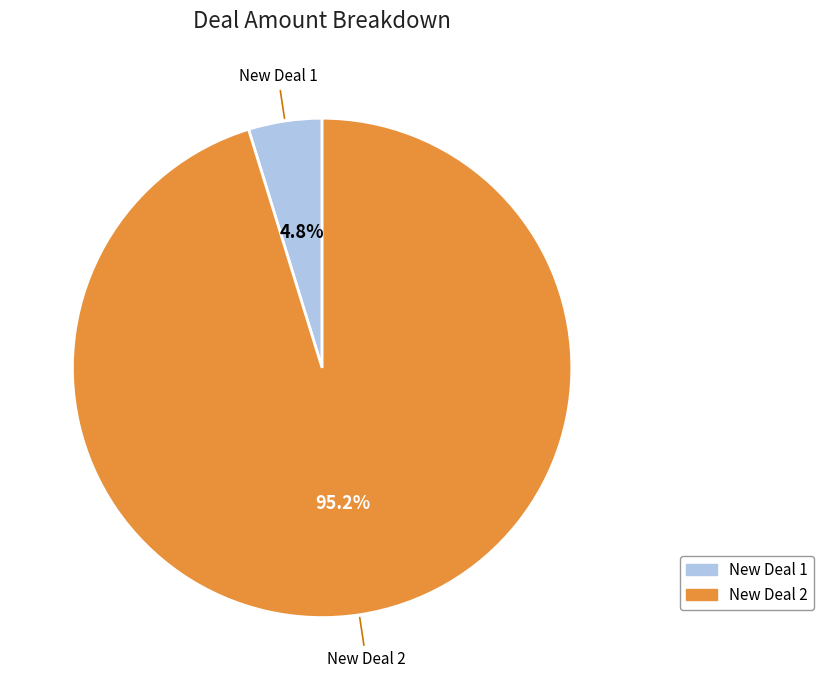

What is the smallest slice in the pie chart?

New Deal 1